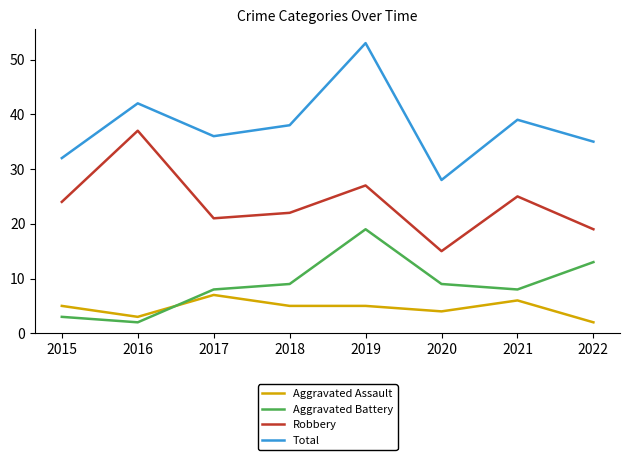

Rank the categories by Total value from lowest to highest.

2020, 2015, 2022, 2017, 2018, 2021, 2016, 2019